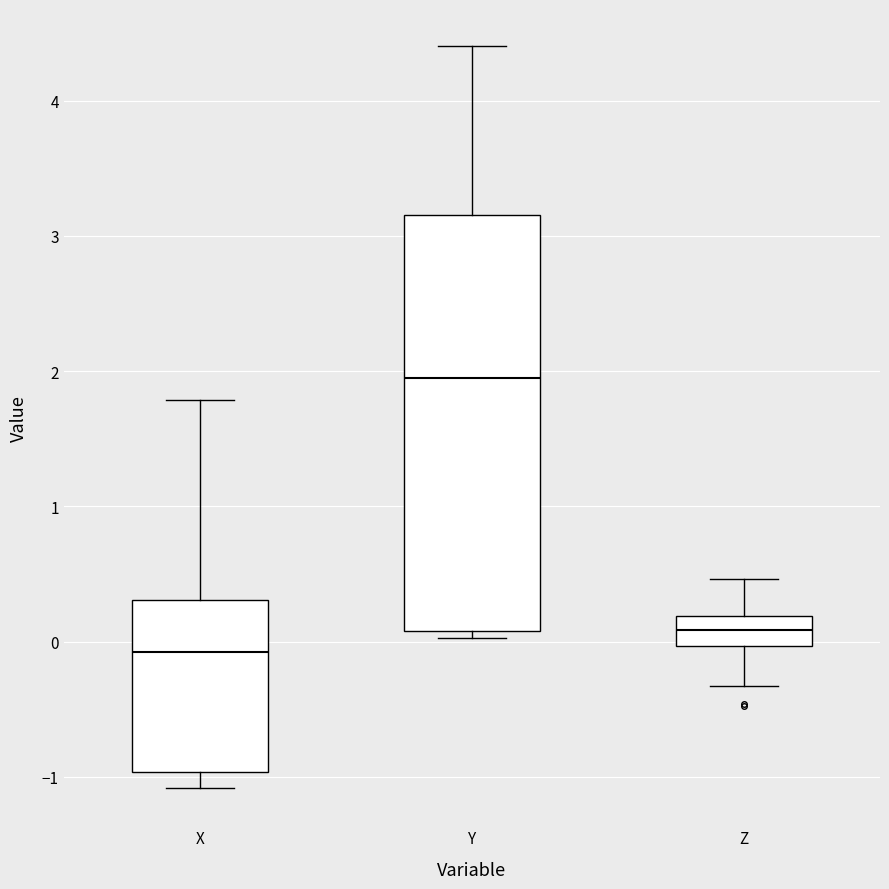

Reading left to right, read every box against the y-axis: the position of its median line, the range the box covers, and the ends of its whiskers. The values are not printed on the chart, so give them approximately, as read against the axis.

X: median -0.1, box -1.0 to 0.3, whiskers -1.1 to 1.8
Y: median 2.0, box 0.1 to 3.2, whiskers 0.0 to 4.4
Z: median 0.1, box 0.0 to 0.2, whiskers -0.3 to 0.5